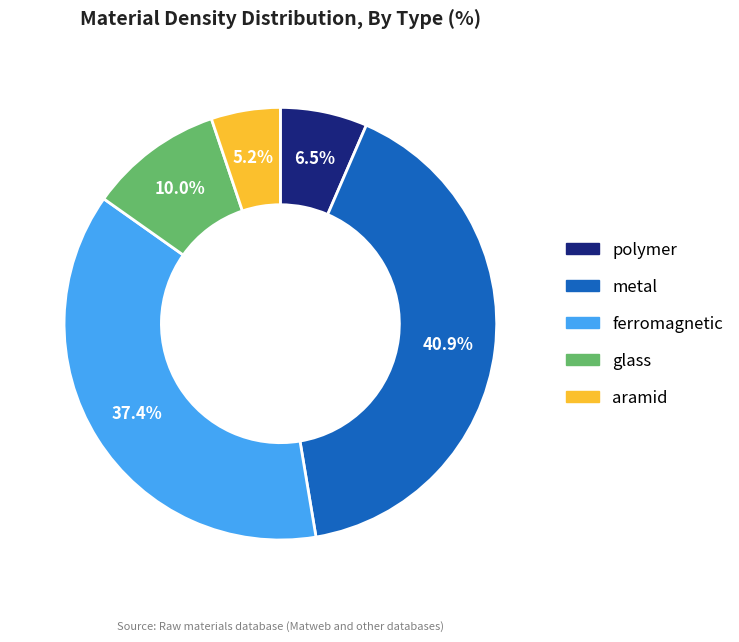

What is the ratio of the value at glass to the value at ferromagnetic?

0.3